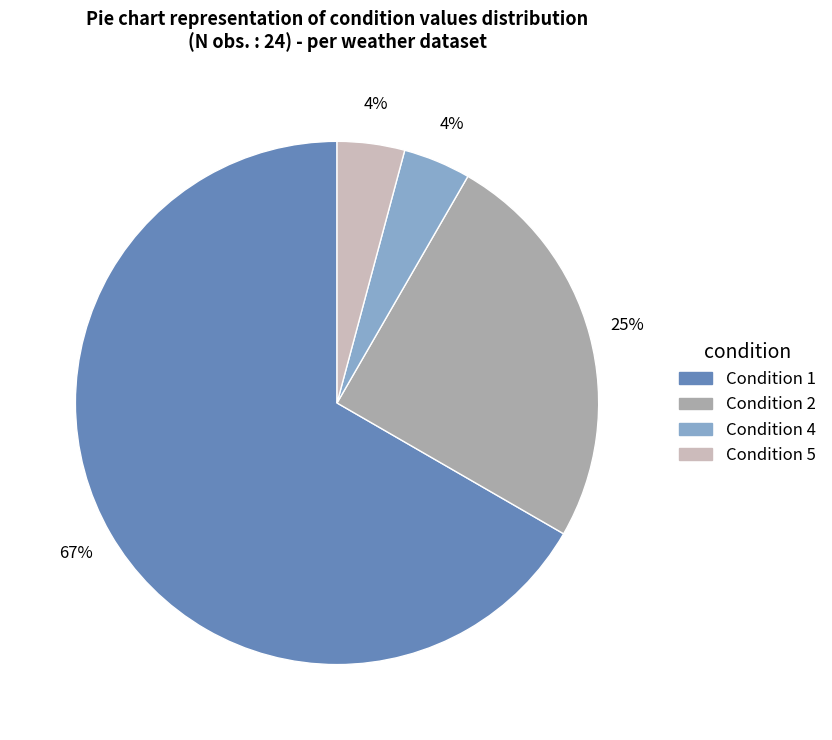

Is there any slice that represents more than half of the pie?

Yes